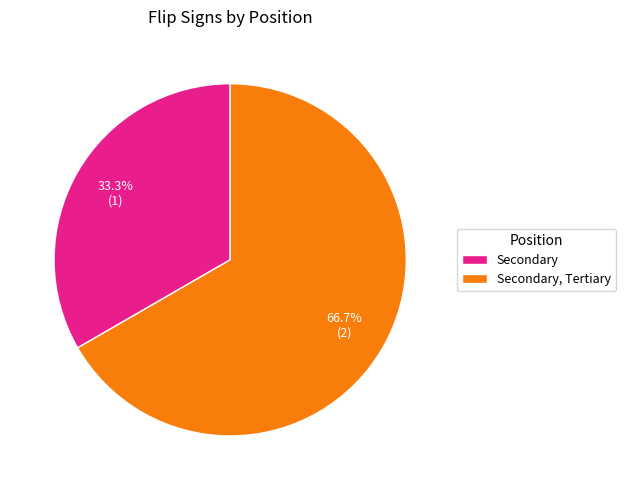

Between Secondary, Tertiary and Secondary, which is larger?

Secondary, Tertiary